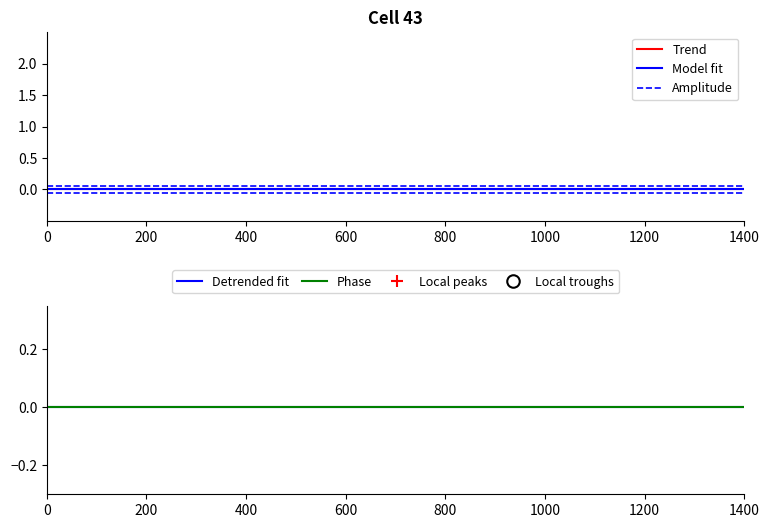

True or false: Detrended fit has a value of 0.0 at 400.

True